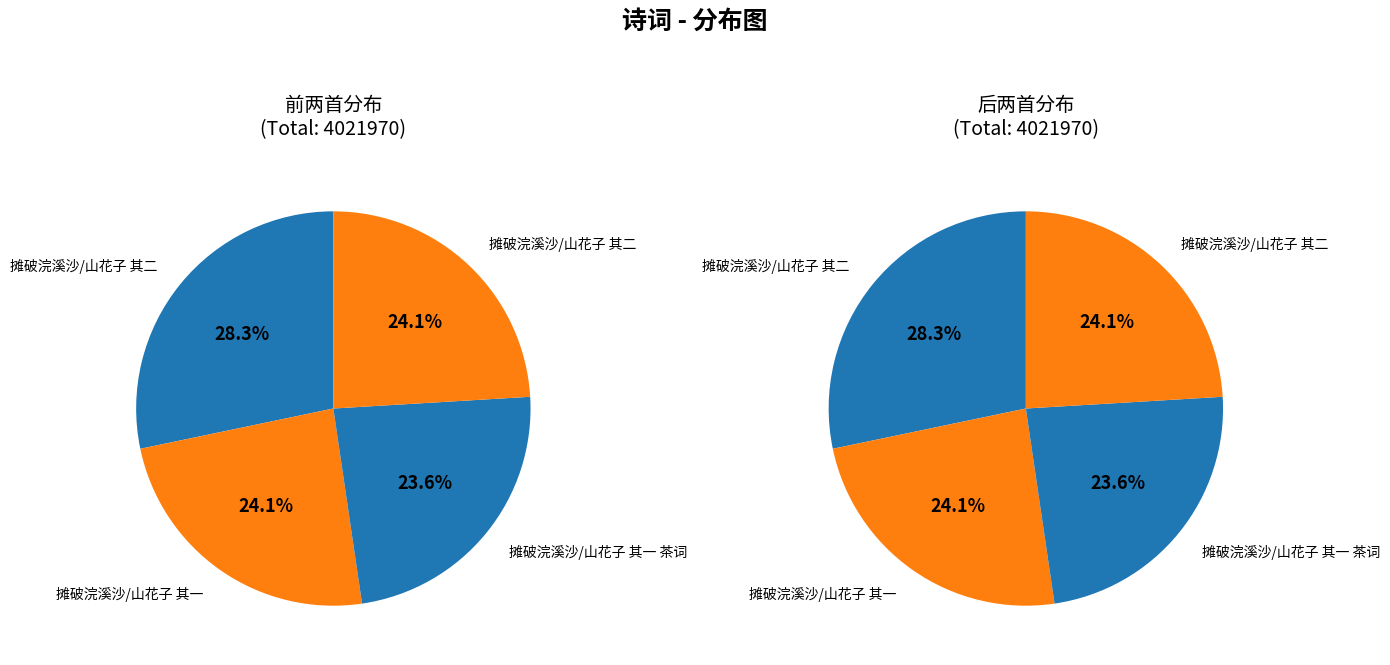

Count the number of slices in the pie.

4